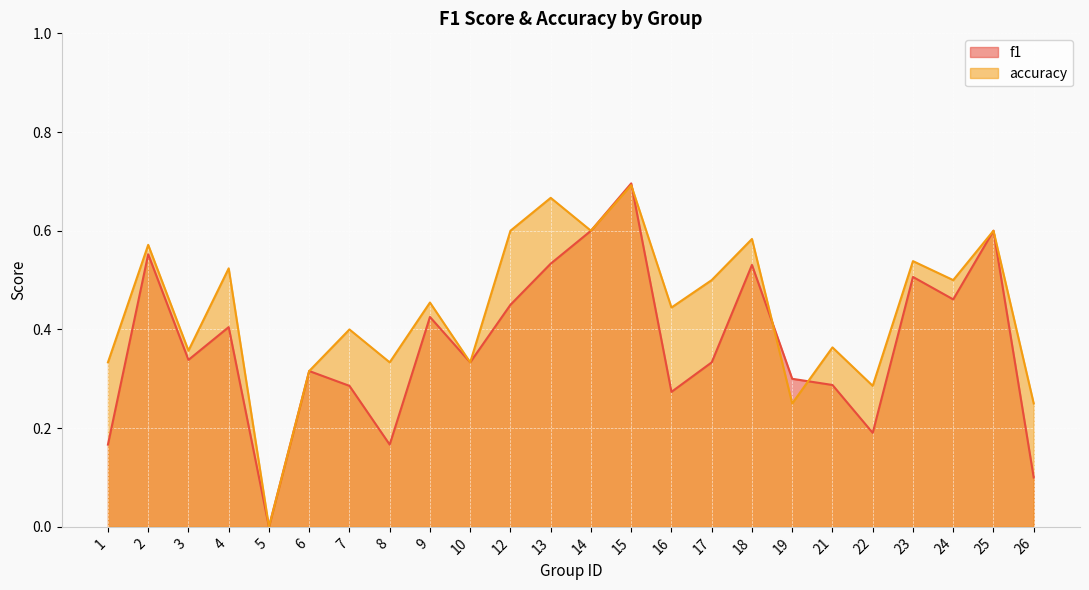

What is the value of the accuracy point at the 23rd from the left?

0.6